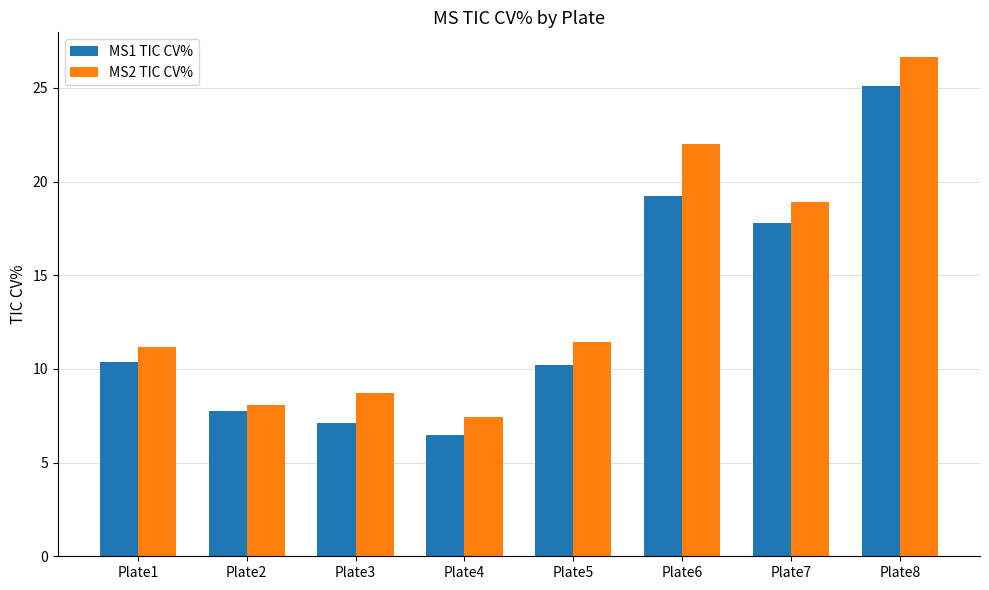

Read the MS2 TIC CV% value at Plate3.

8.7